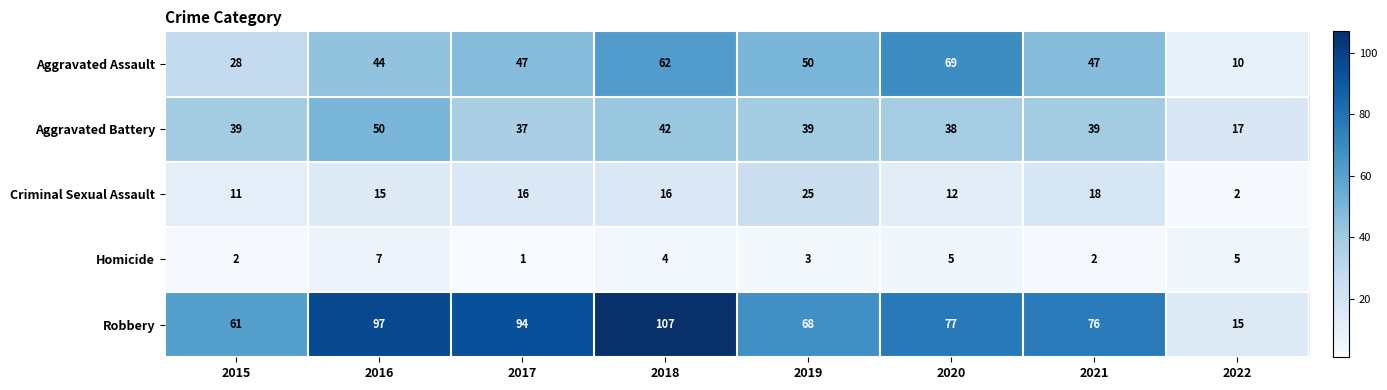

What is the spread (max minus min) of values at 2019?

65